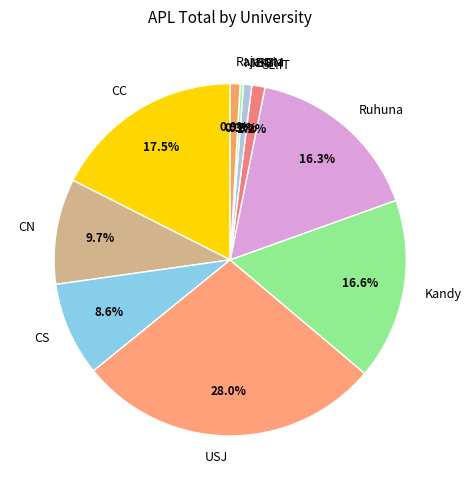

Which has a higher value, CN or NIBM?

CN